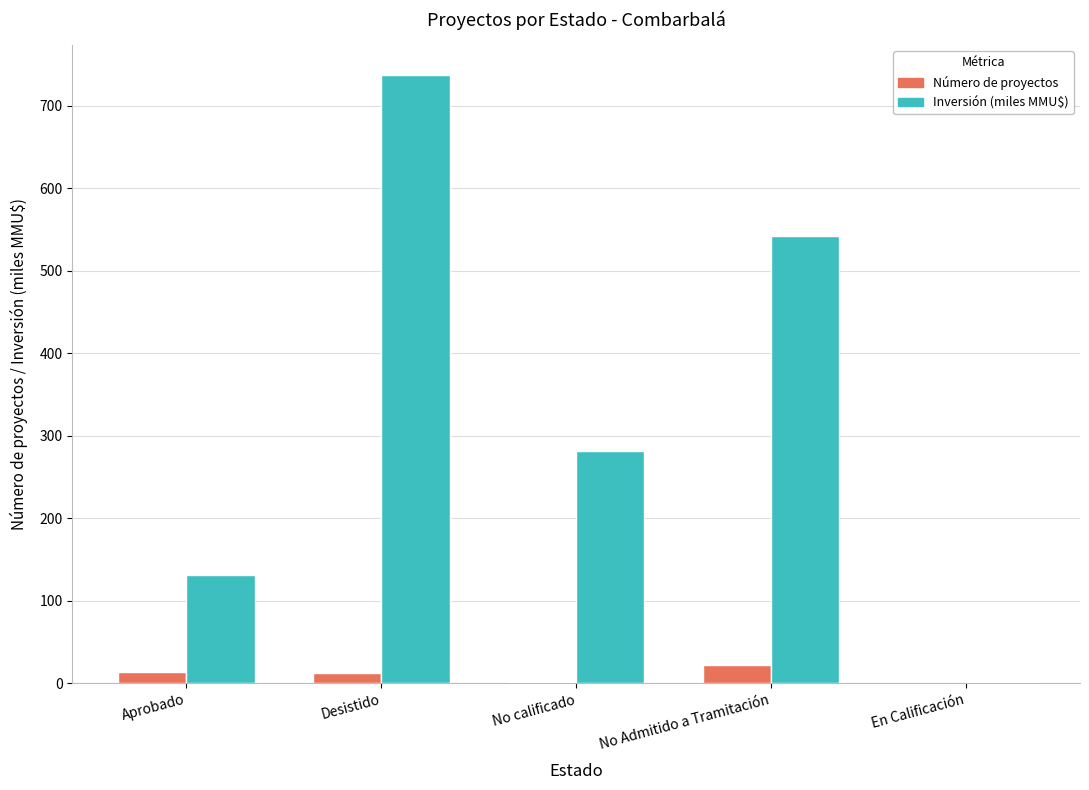

At which category is the sum across all series the highest?

Desistido